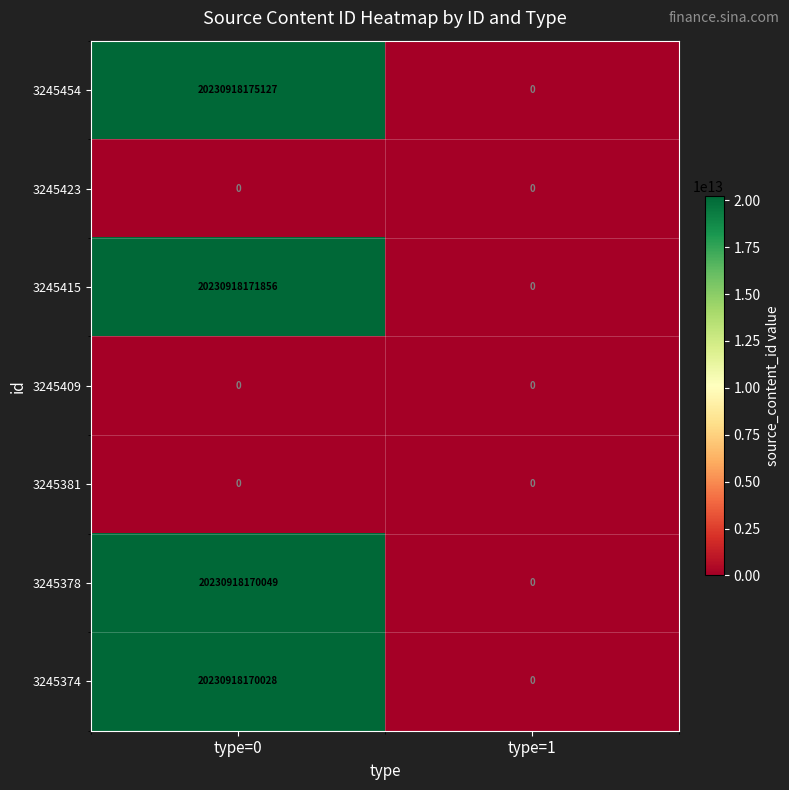

Which series changed the most between type=0 and type=1?

3245454